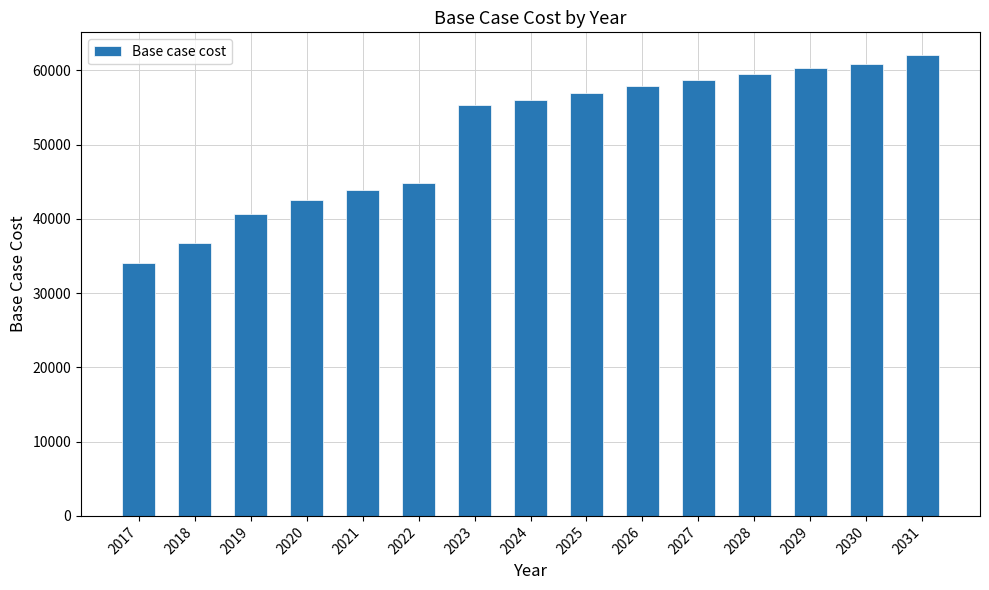

How many values exceed 56018?

8